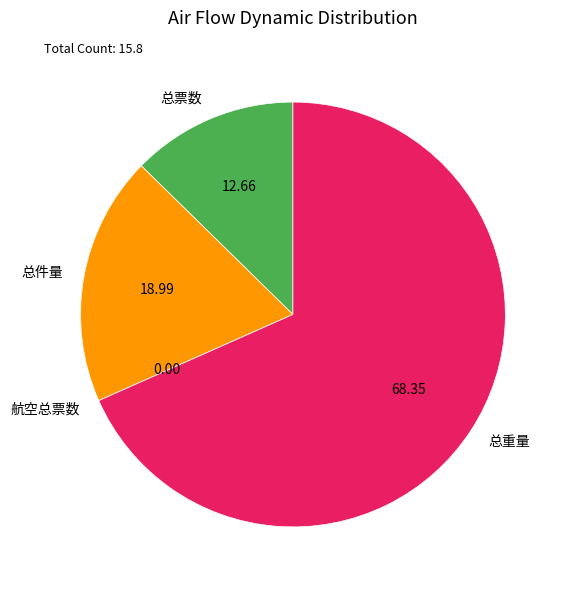

Do 总票数 and 总重量 together represent more than half of the pie?

Yes